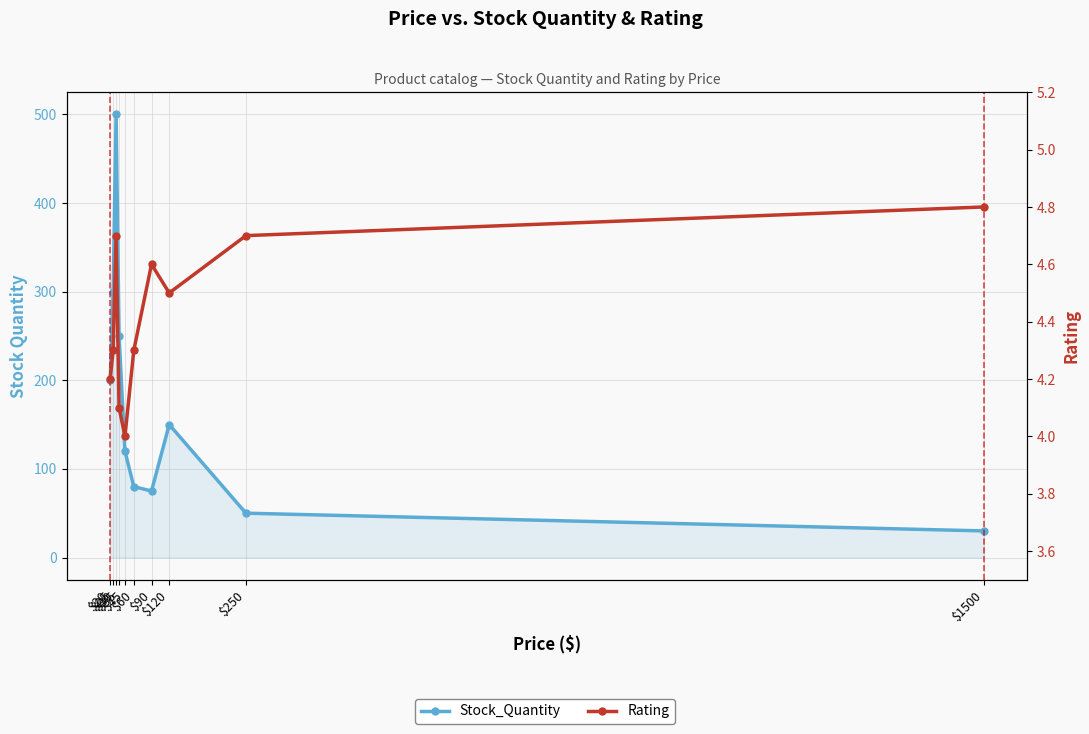

What is the approximate value of Stock_Quantity at $1500?

30.0